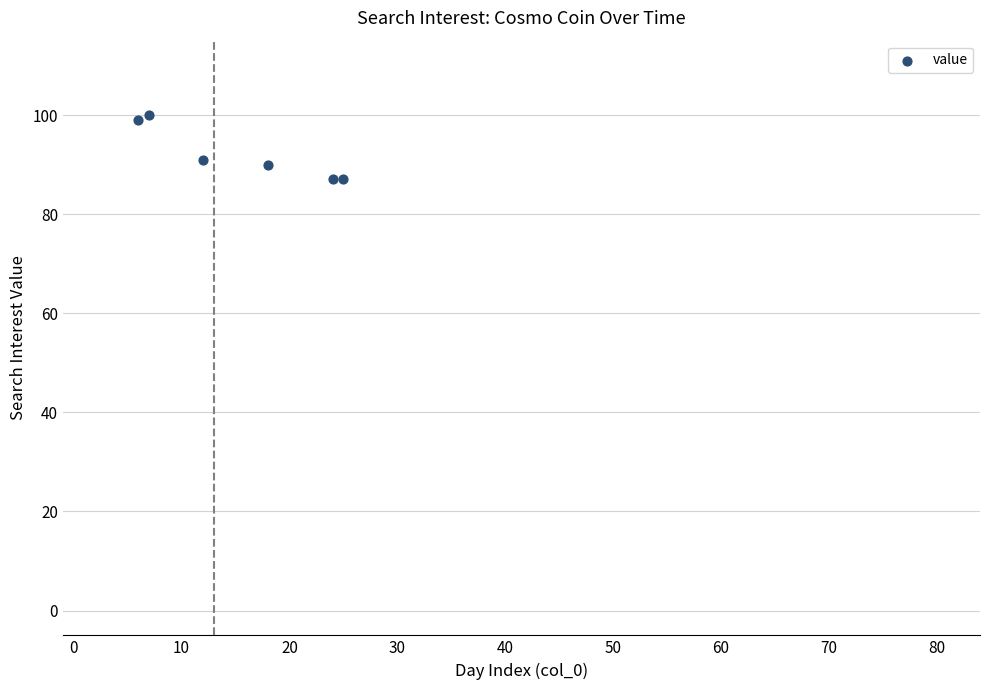

What is the average Y value?

92